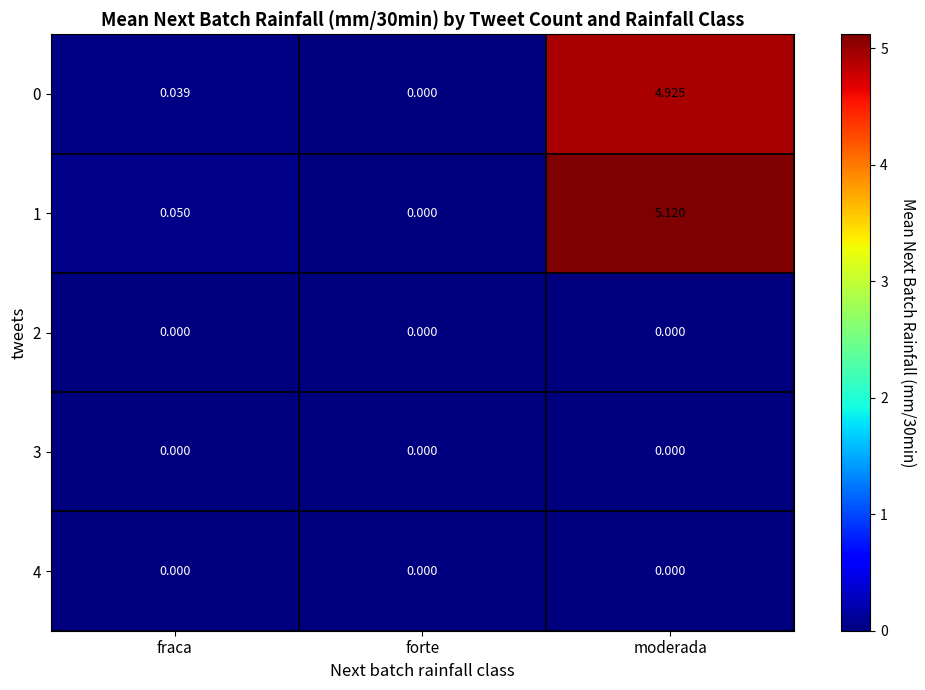

Which category has the highest value across all series?

moderada